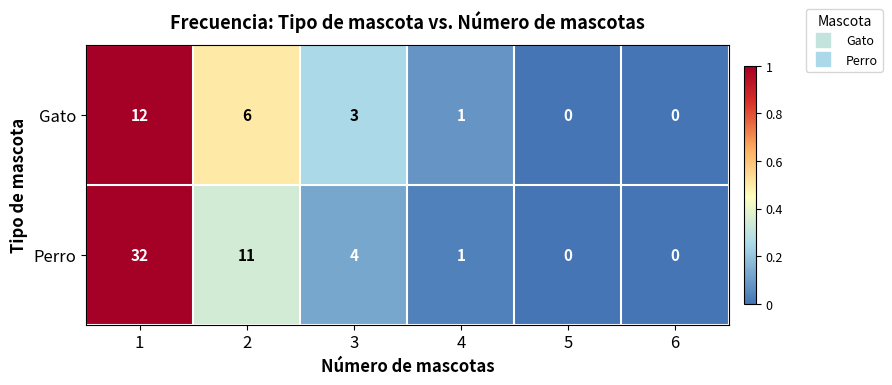

Reading right to left, what are all the values shown in this chart?

Gato: 6=0	5=0	4=1	3=3	2=6	1=12
Perro: 6=0	5=0	4=1	3=4	2=11	1=32